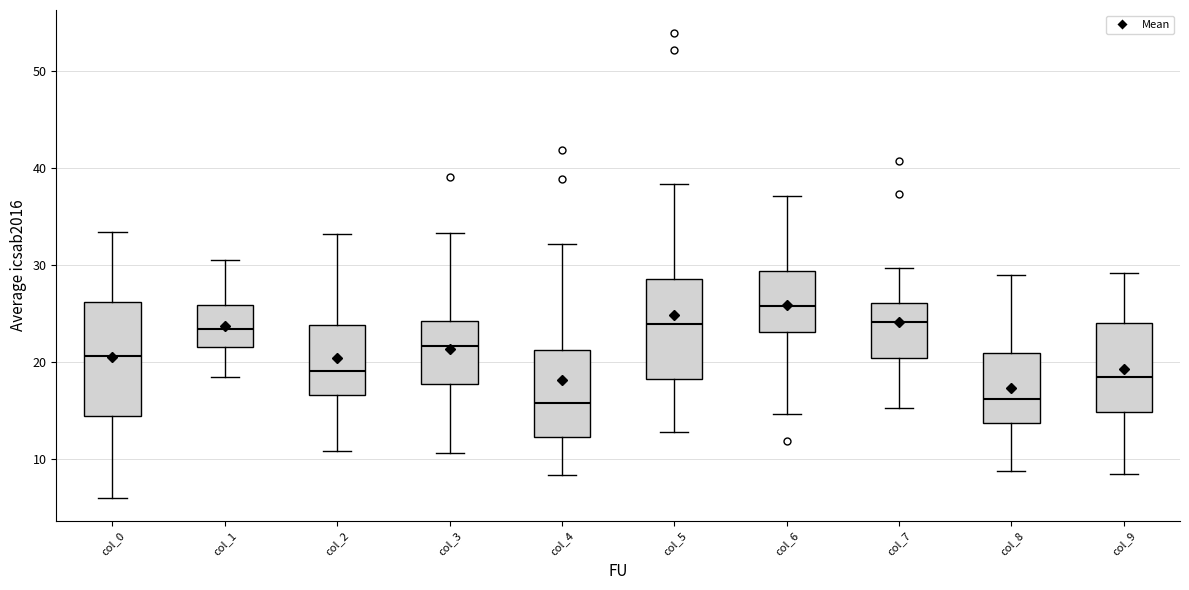

Where does the lower whisker of the box for col_1 end on the y-axis? The values are not printed on the chart, so give them approximately, as read against the axis.

18